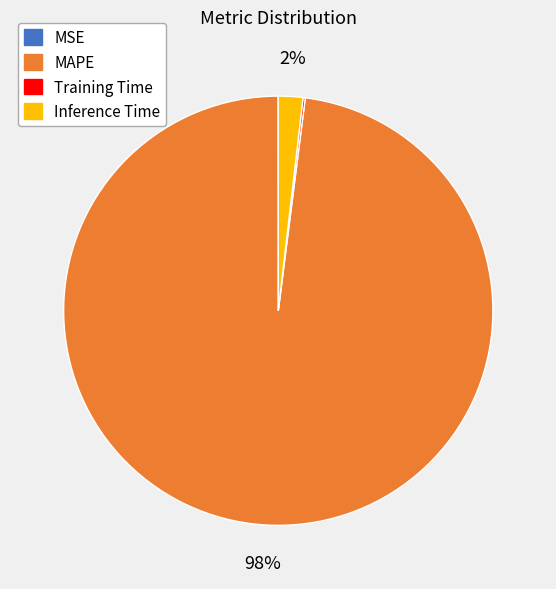

To the nearest percent, what is the difference between the largest and smallest slice percentages?

98%